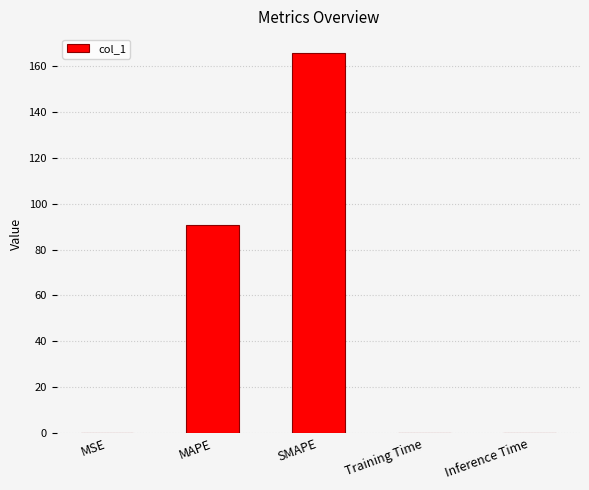

Where is the data nearest to the value 82?

MAPE